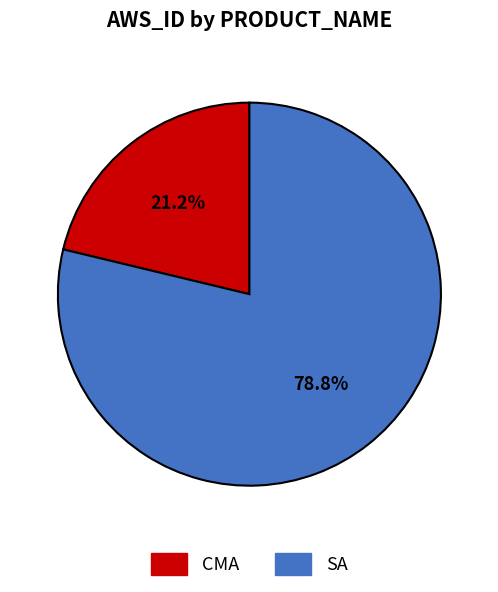

What percentage is the SA slice, to the nearest percent?

79%